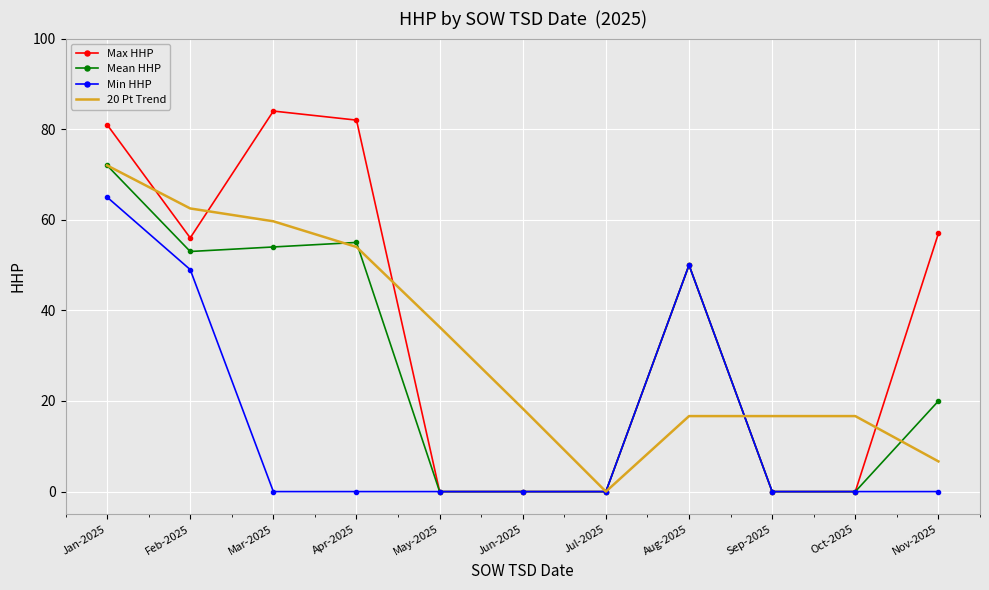

List the series in order of their overall mean, lowest first.

Min HHP, Mean HHP, 20 Pt Trend, Max HHP